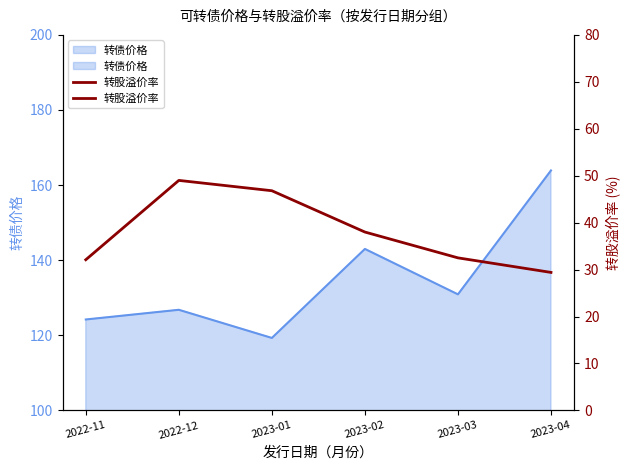

The value at 2023-02 is 23.5. True or false?

False